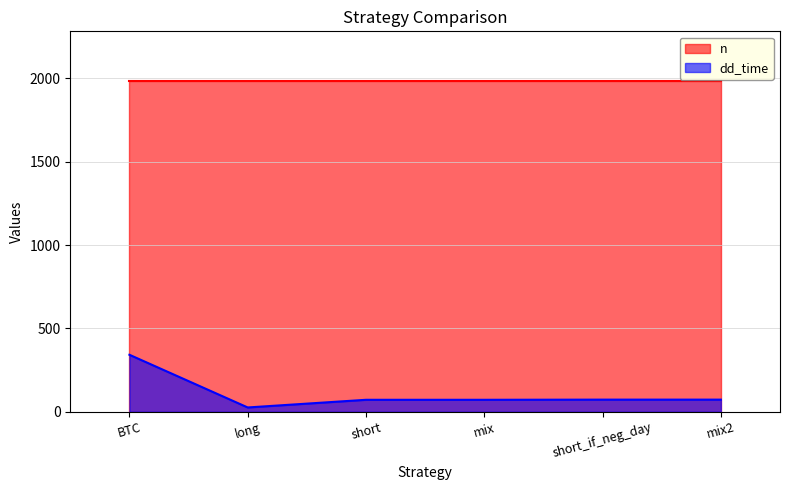

How many lines are shown in the chart?

2